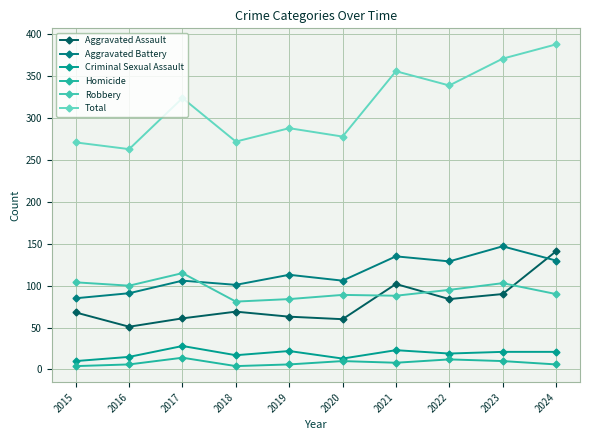

True or false: Criminal Sexual Assault and Aggravated Assault intersect in this chart.

False